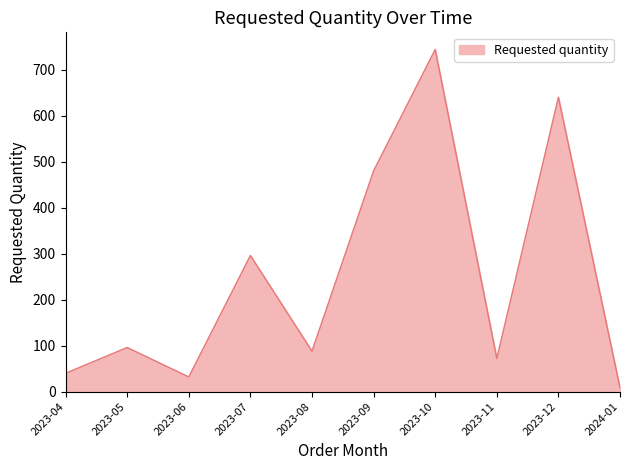

What is the smallest value displayed?

8